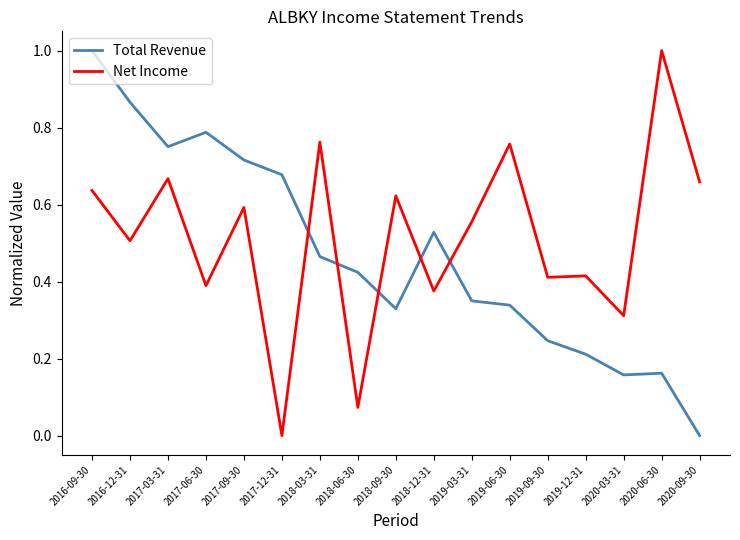

How many categories are shown in the chart?

17